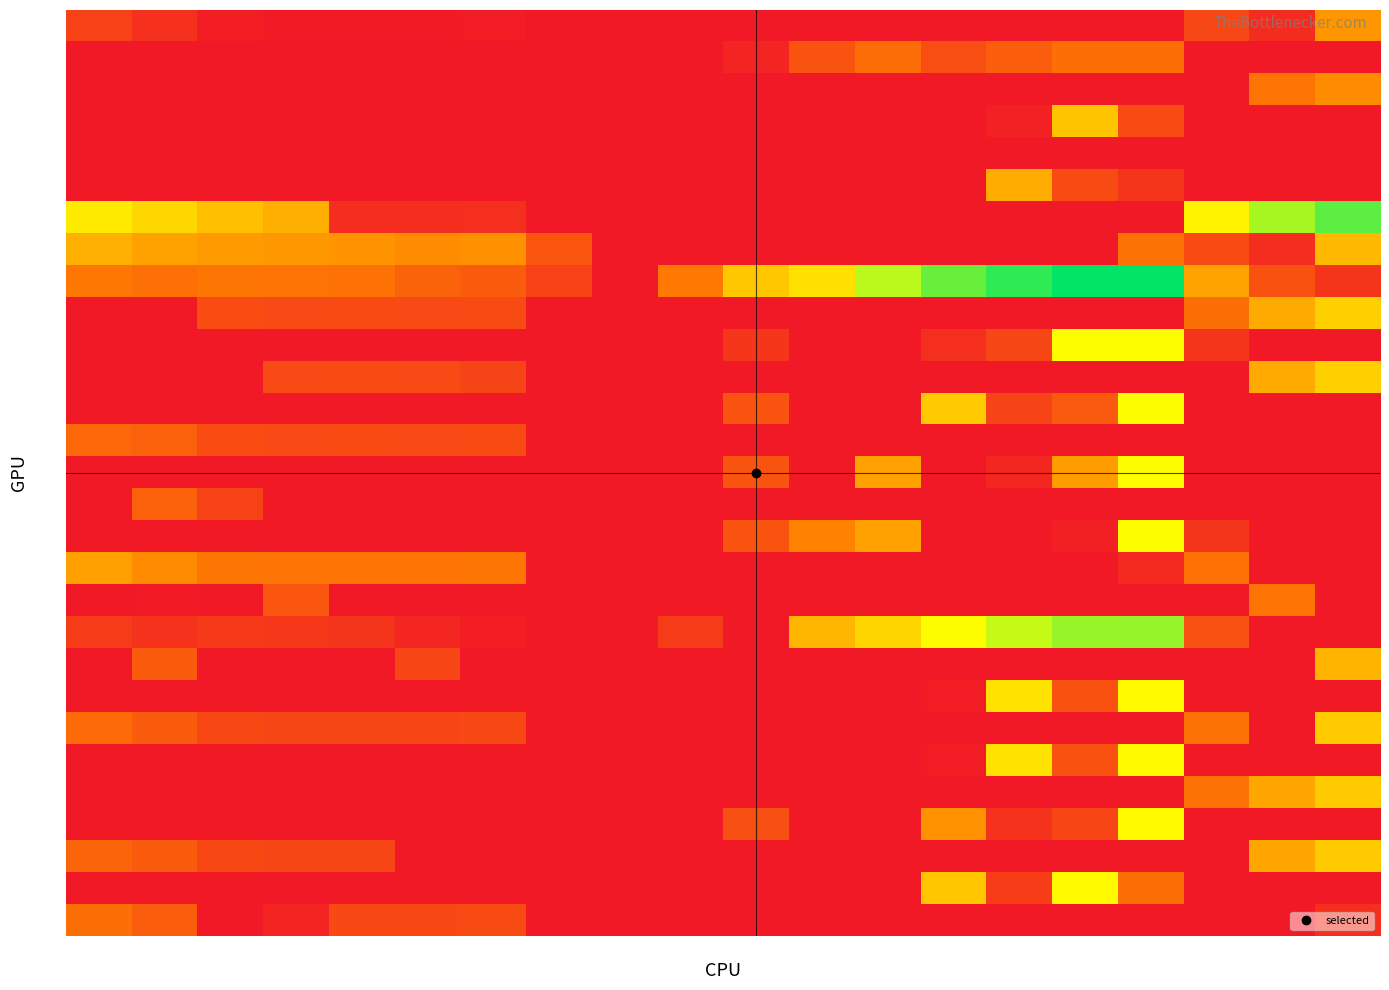

At which category is the sum across all series the highest?

16